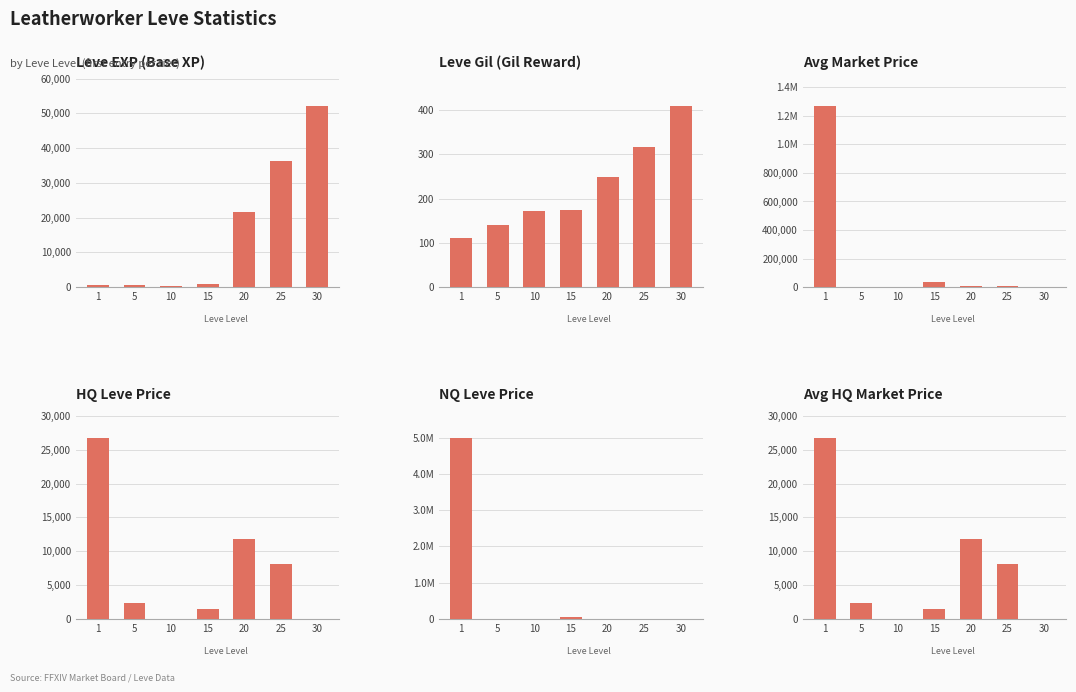

What is the difference between the currentAveragePriceHQ values at 5 and 25?

5640.0